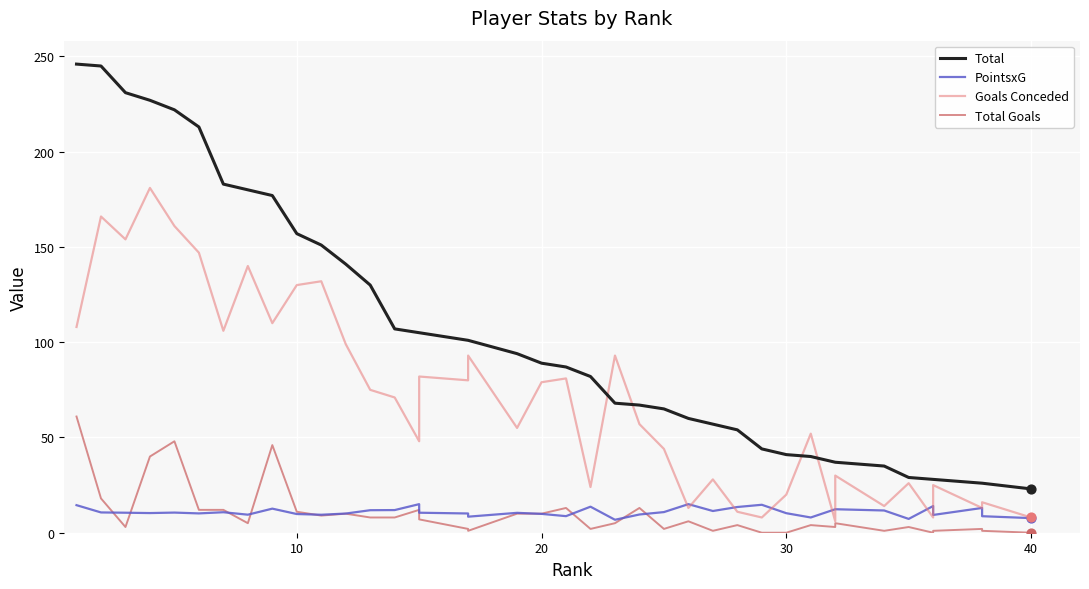

Which series reaches the minimum Y coordinate?

Total Goals